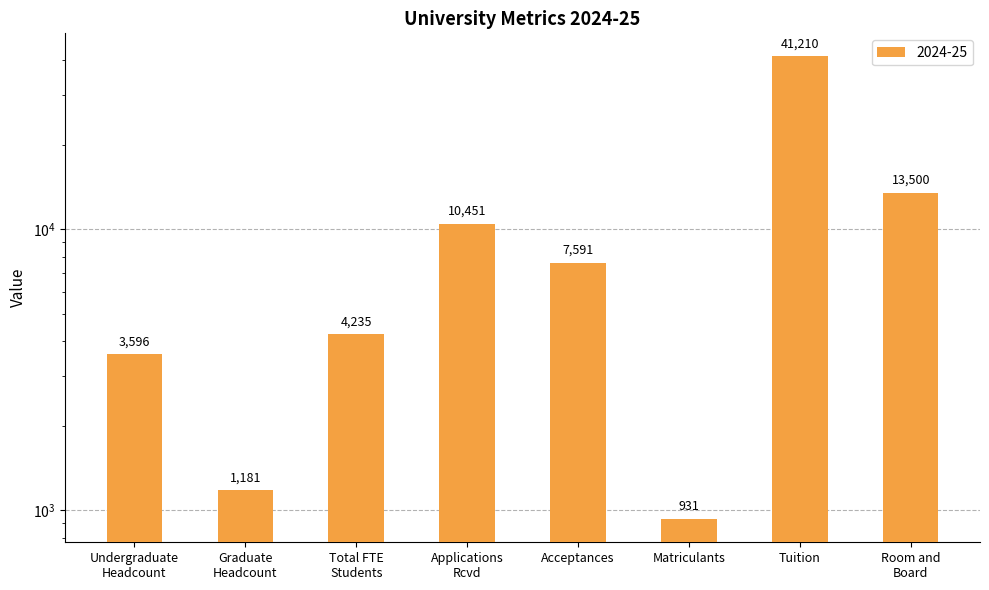

Rank the categories by value from lowest to highest.

Matriculants, Graduate
Headcount, Undergraduate
Headcount, Total FTE
Students, Acceptances, Applications
Rcvd, Room and
Board, Tuition